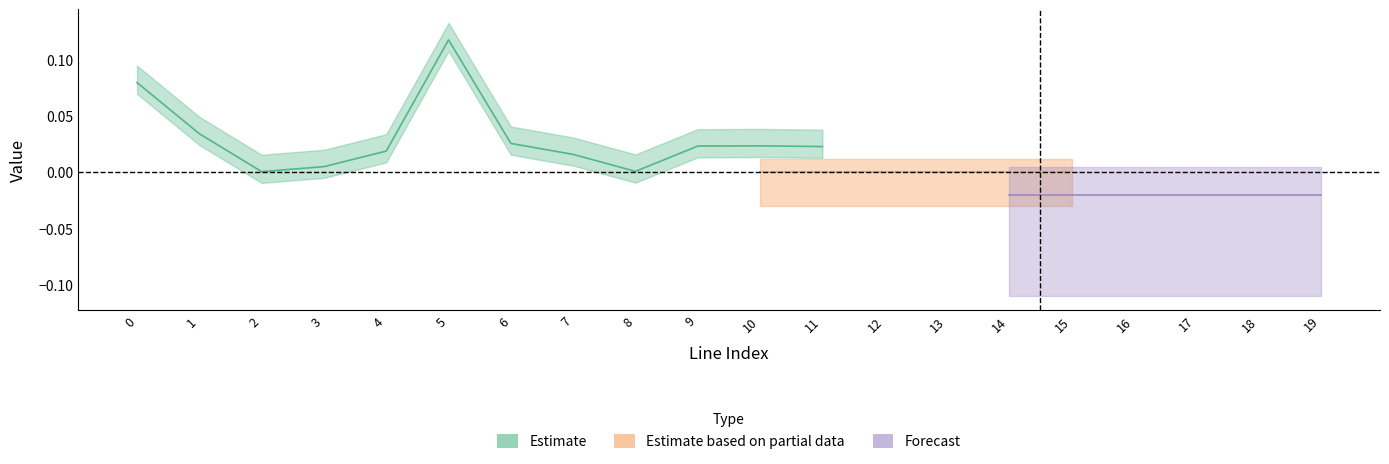

How many lines are shown in the chart?

3